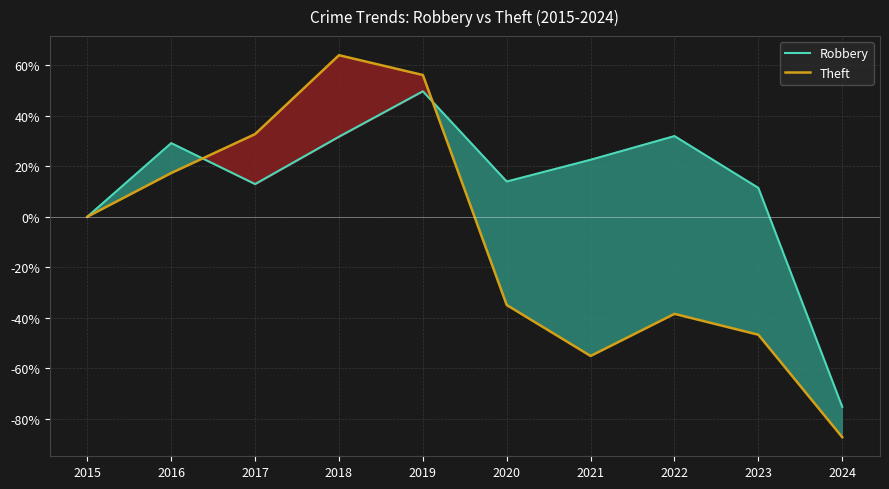

Where does the Theft series first go above 0?

2016